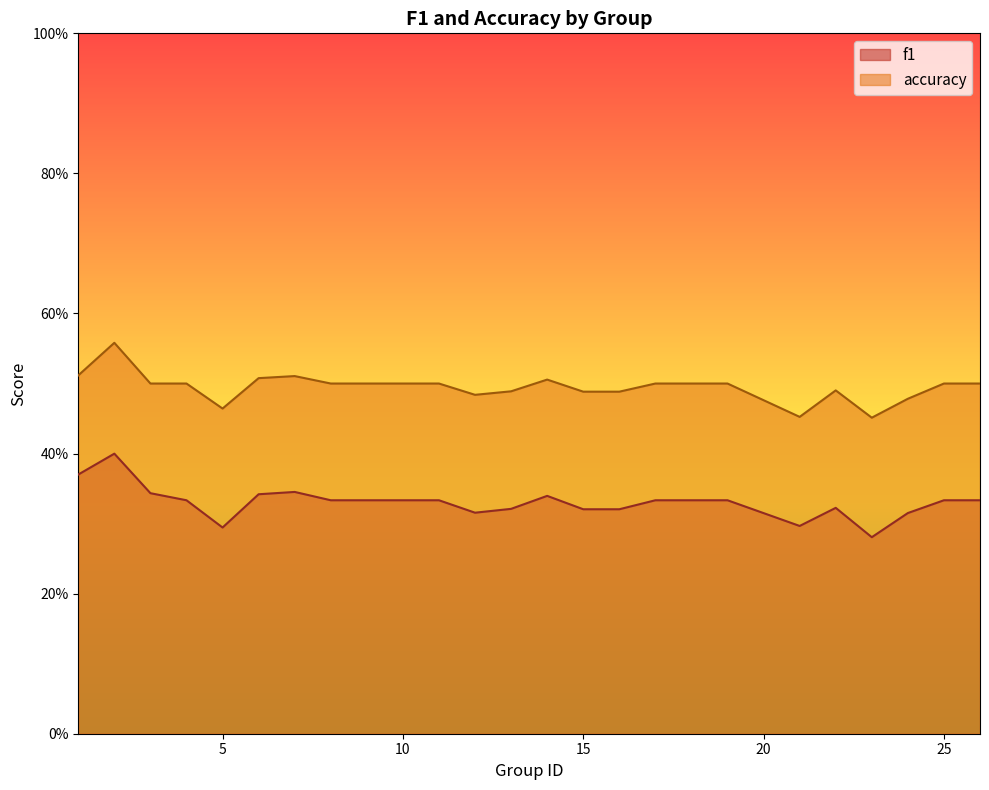

True or false: f1 and accuracy intersect in this chart.

False